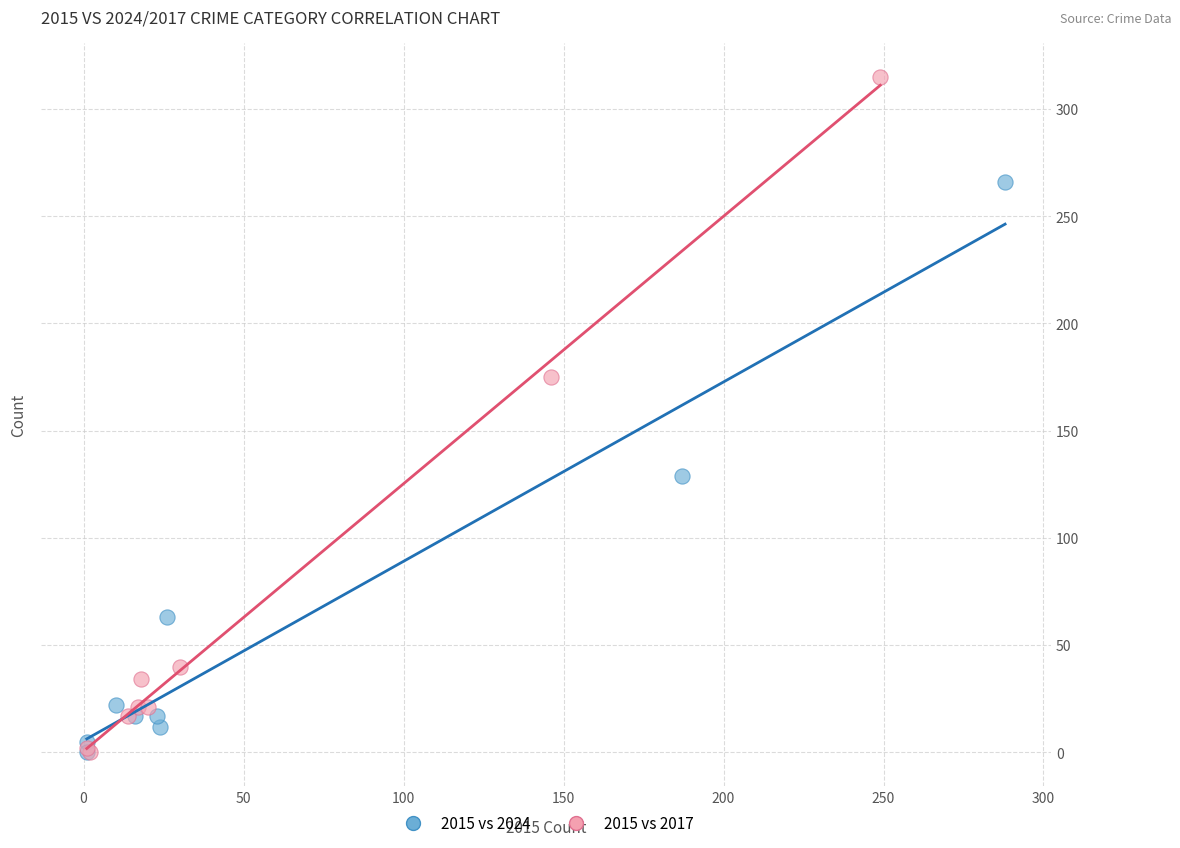

Which series reaches the maximum Y coordinate?

2015 vs 2017